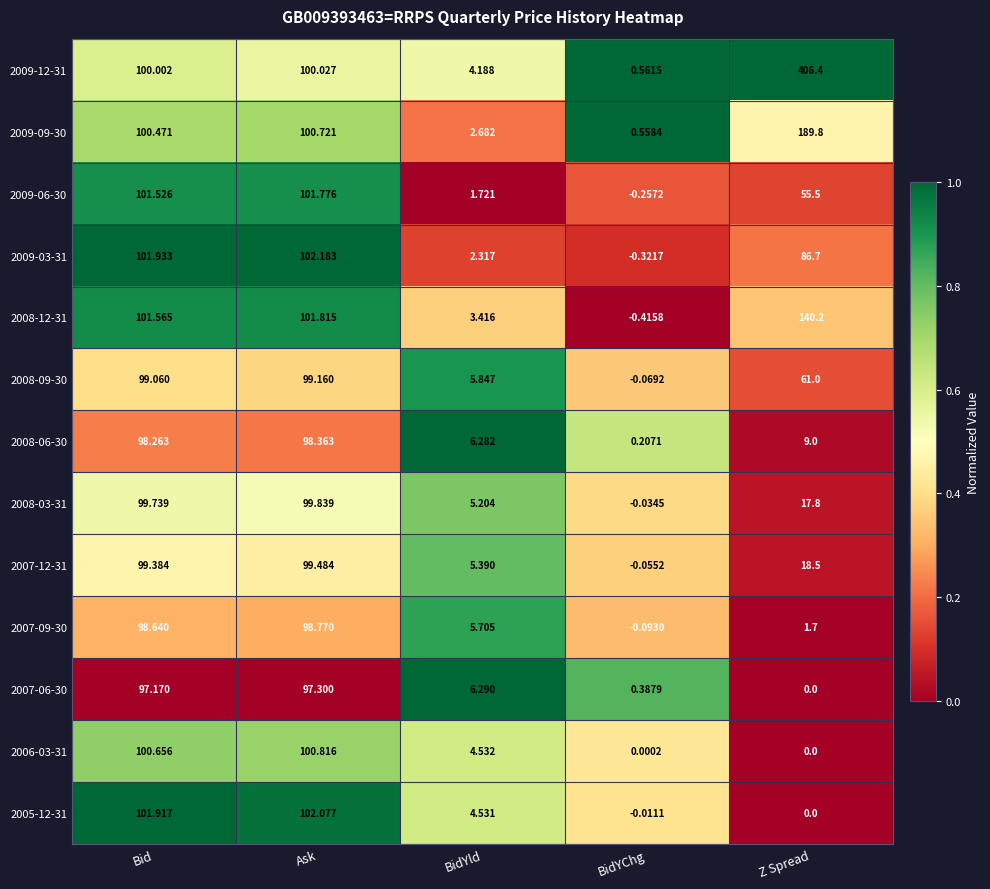

What is the total value across all series at Z Spread?

986.6